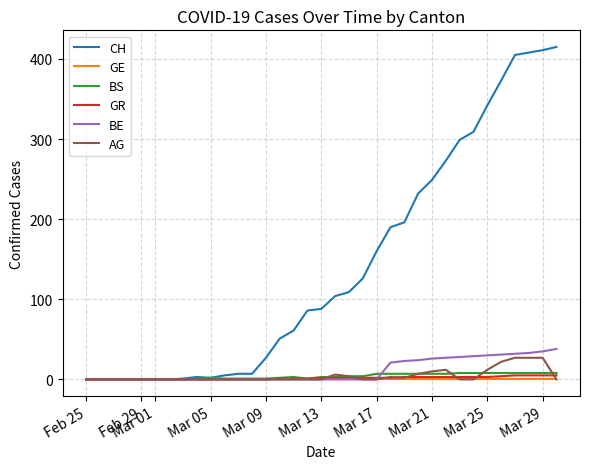

Which series has the widest spread of values?

CH